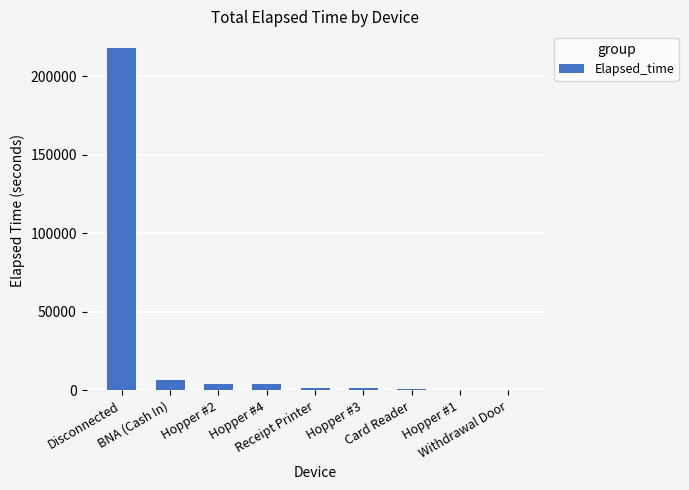

At which category does the chart reach its peak across all series?

Disconnected